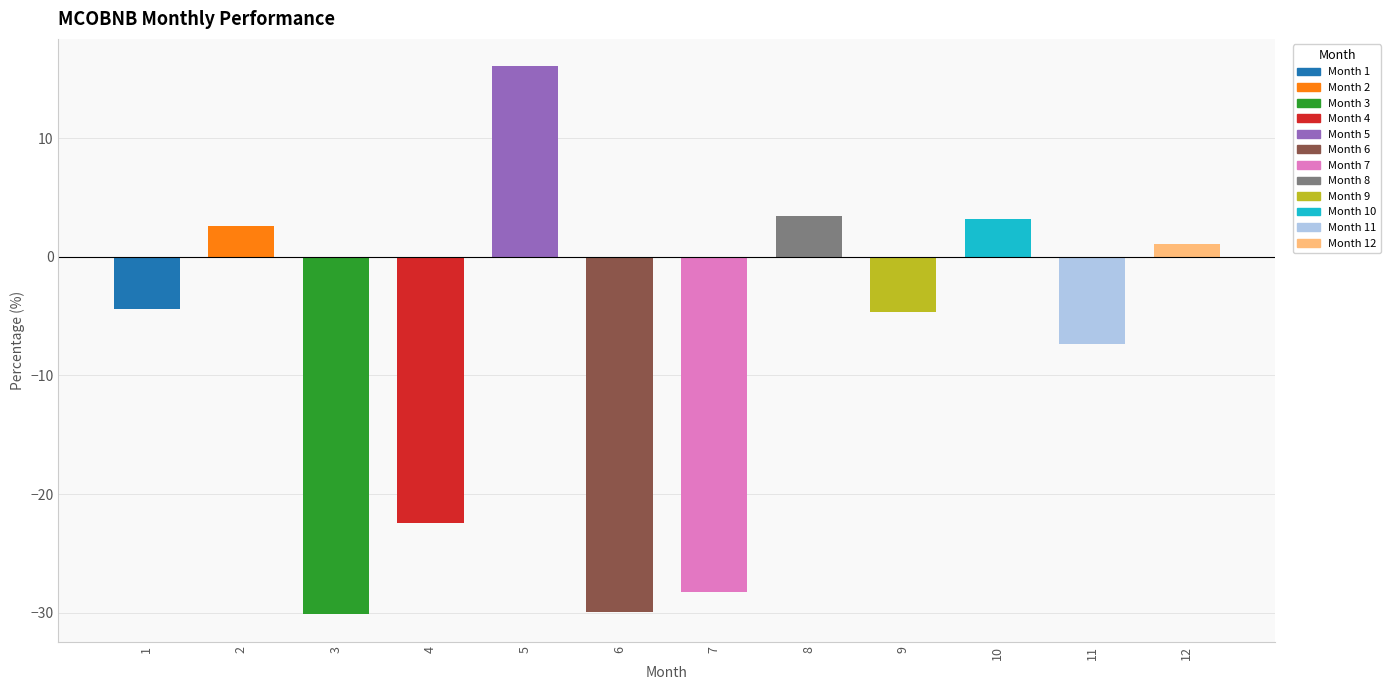

Does the chart contain stacked bars?

No